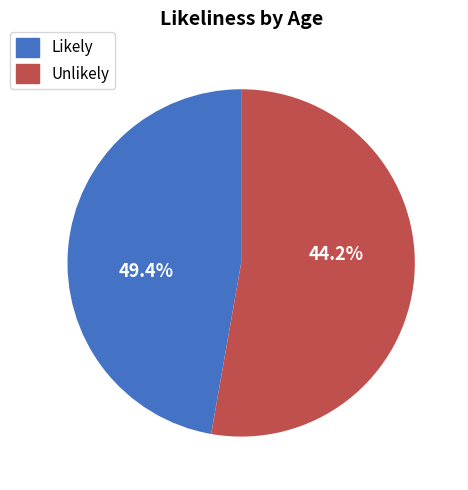

True or false: Unlikely accounts for 53% of the total.

True